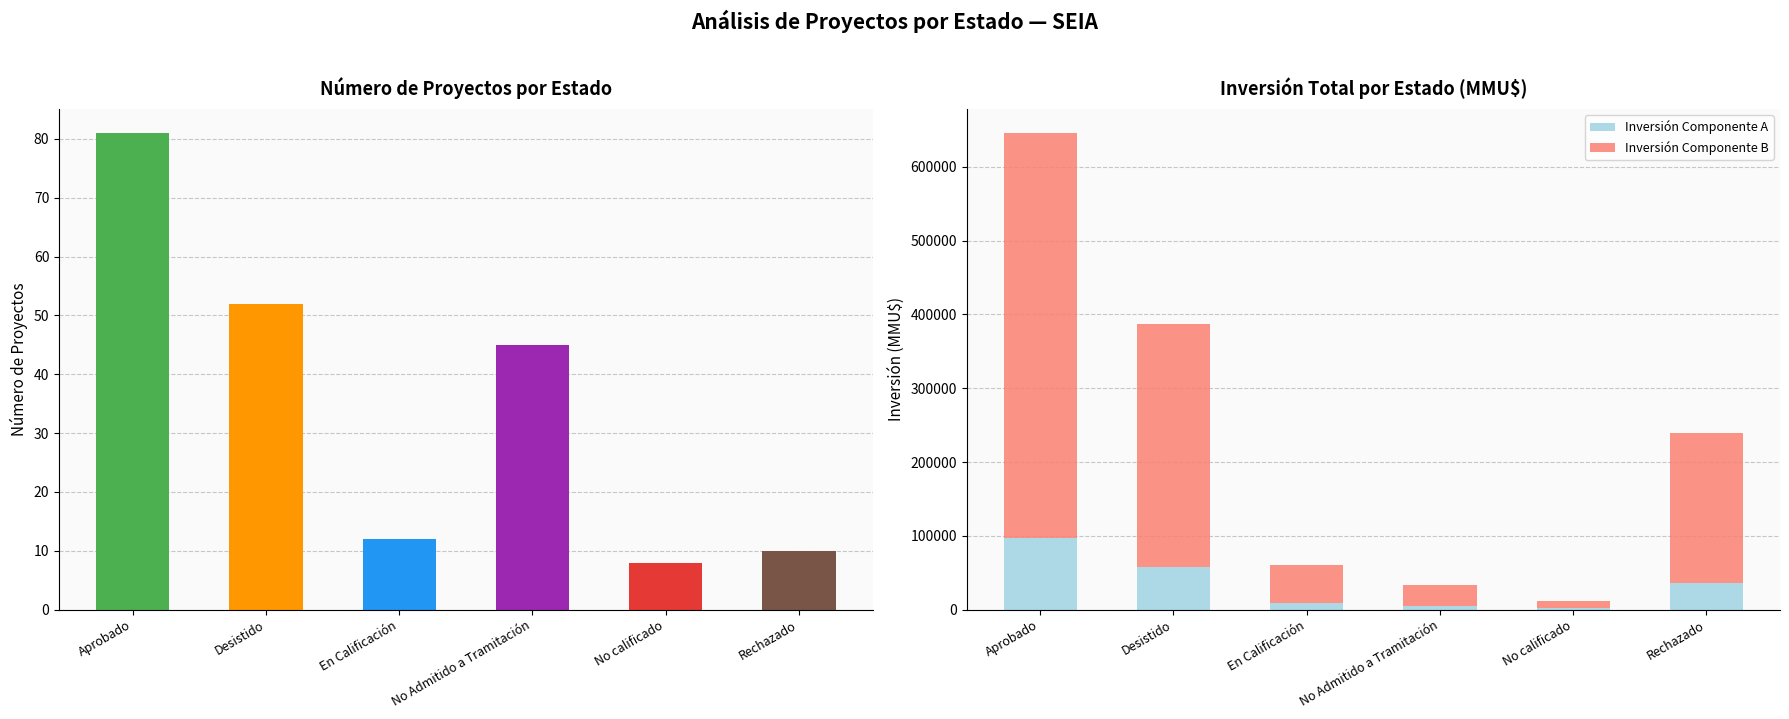

Read the Count value at No calificado.

8.0